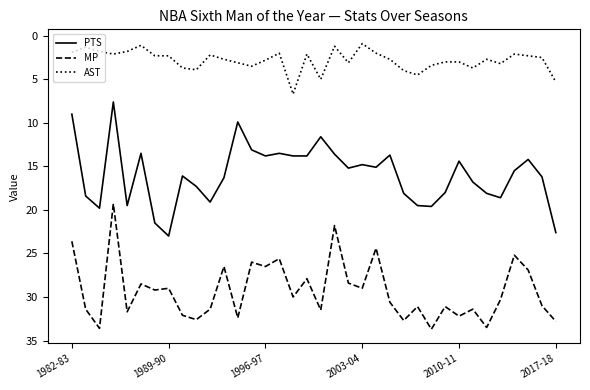

Count the number of categories in the chart.

36